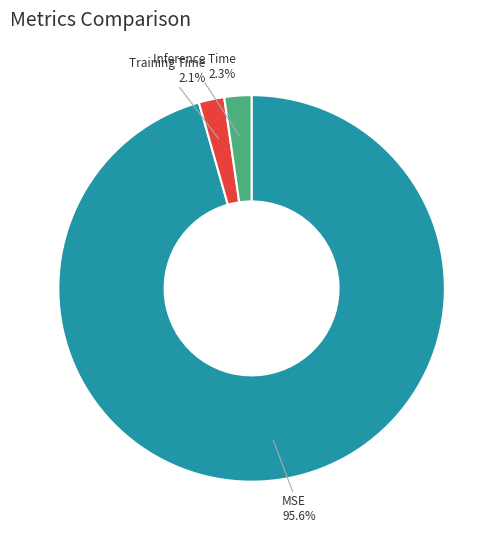

To the nearest percent, what is the average slice percentage?

33%